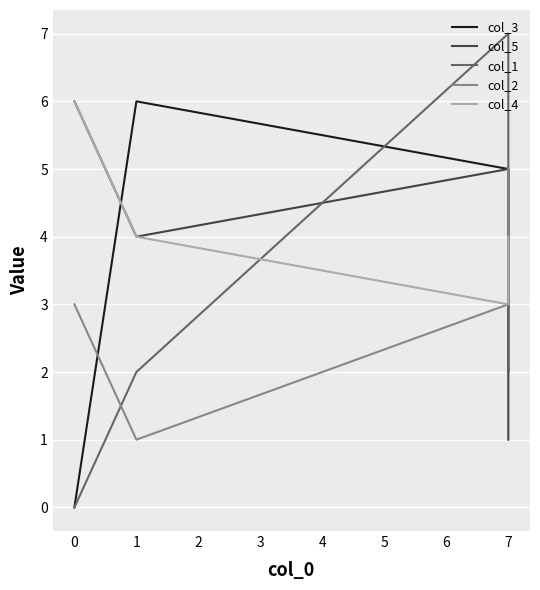

What position from the right is 0?

3